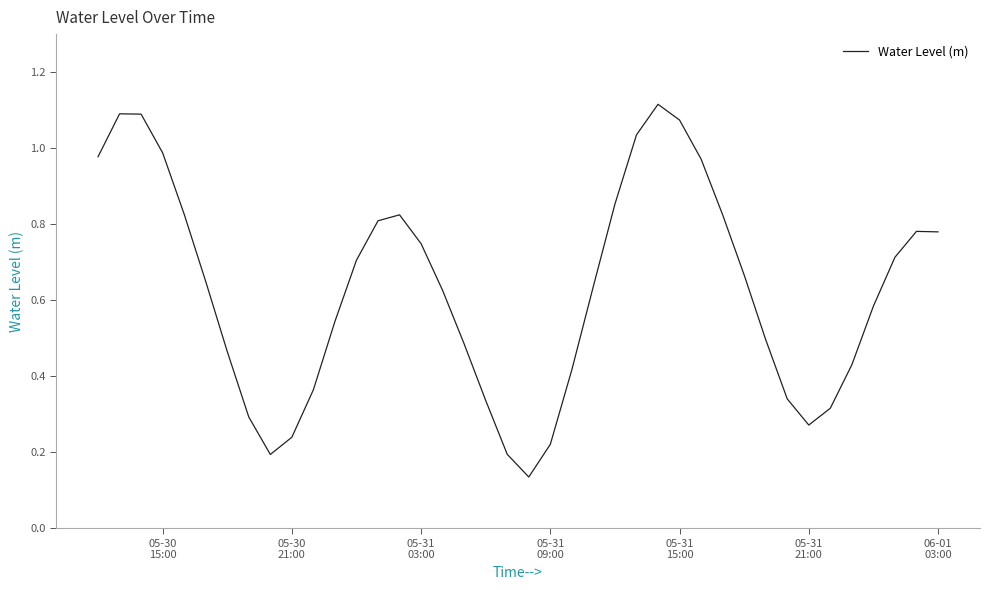

What is the sum of all values?

25.1